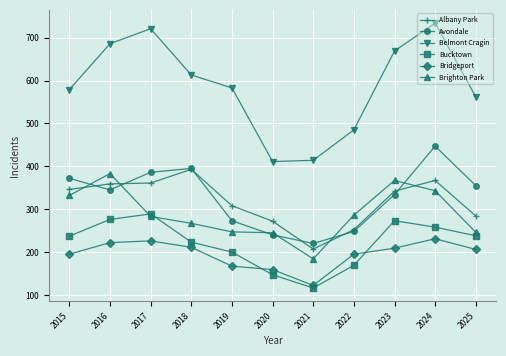

What is the difference between the maximum and minimum values in the Bridgeport series?

109